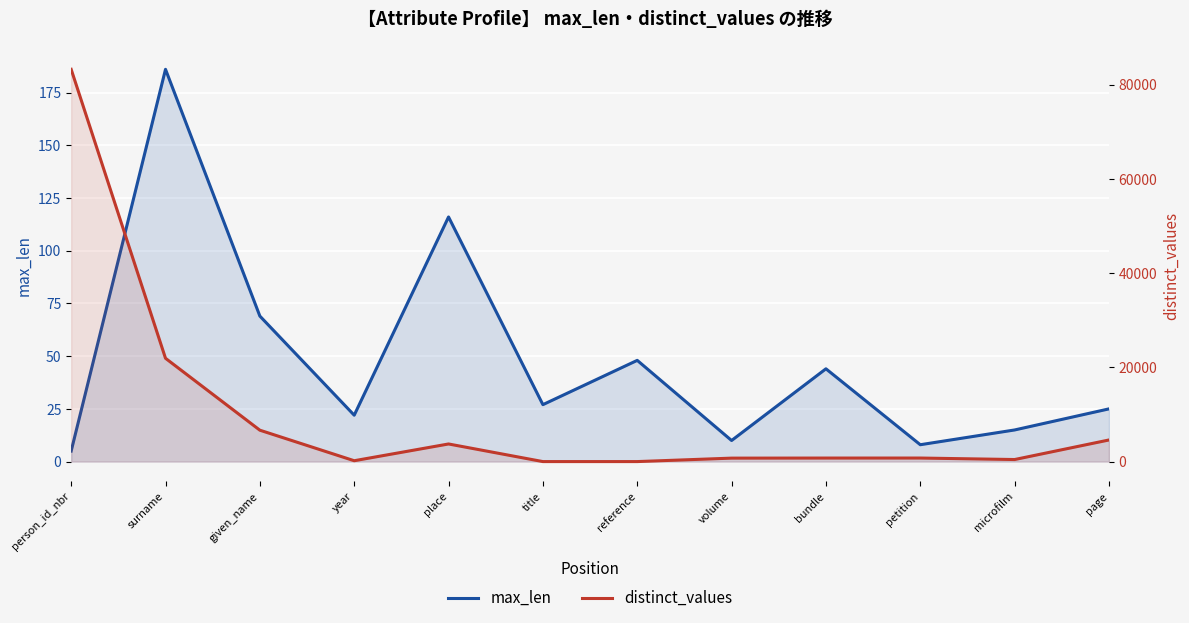

What is the smallest value displayed?

2